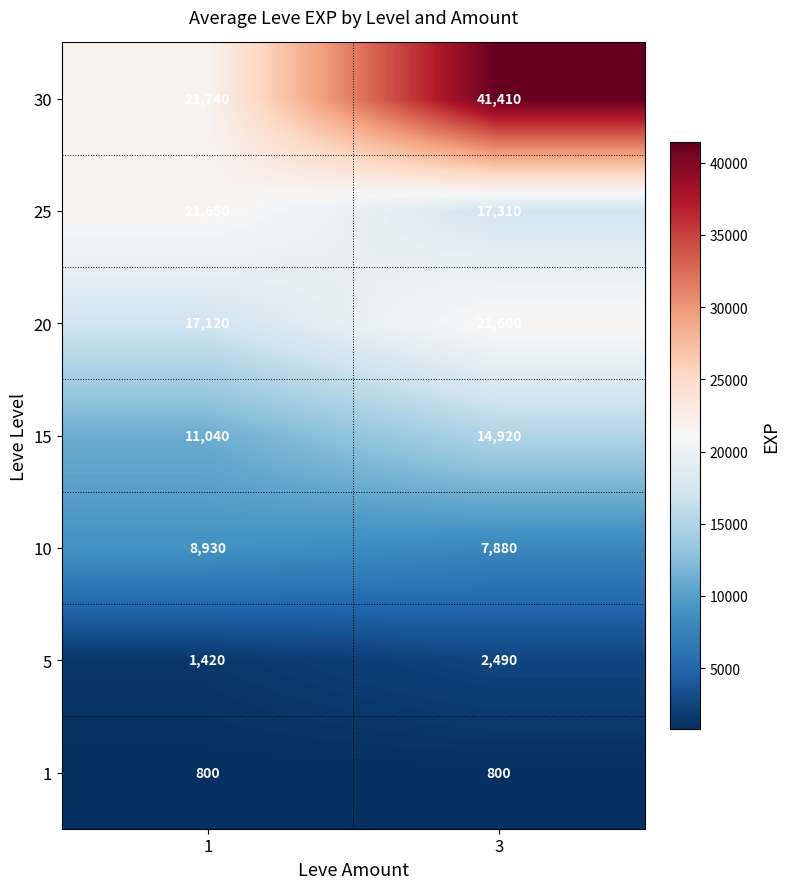

What is the greatest value displayed?

41410